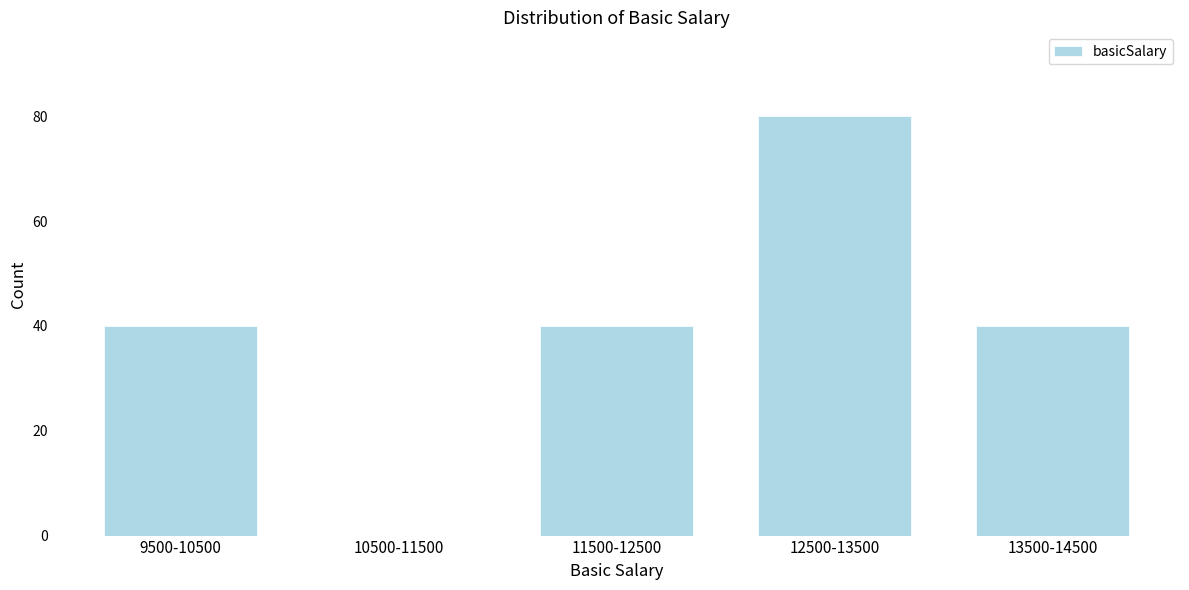

Reading right to left, transcribe all the data shown in this chart.

13500-14500=40	12500-13500=80	11500-12500=40	10500-11500=0	9500-10500=40